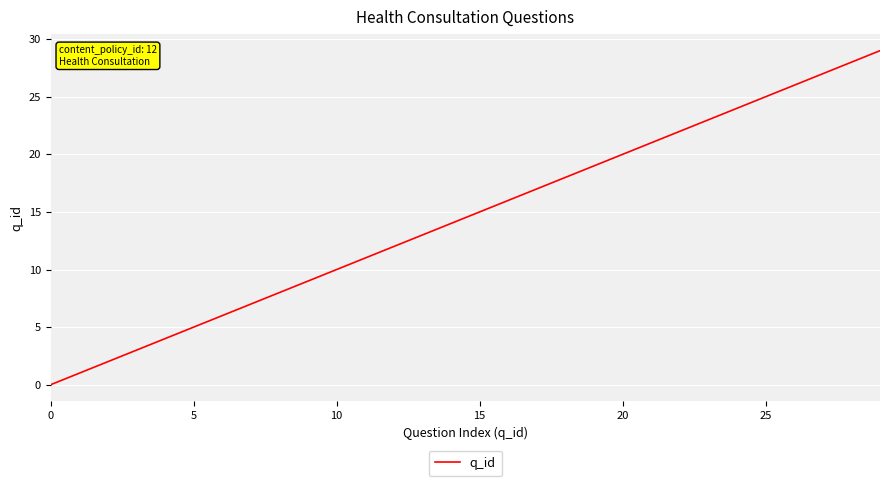

What is the greatest value displayed?

29